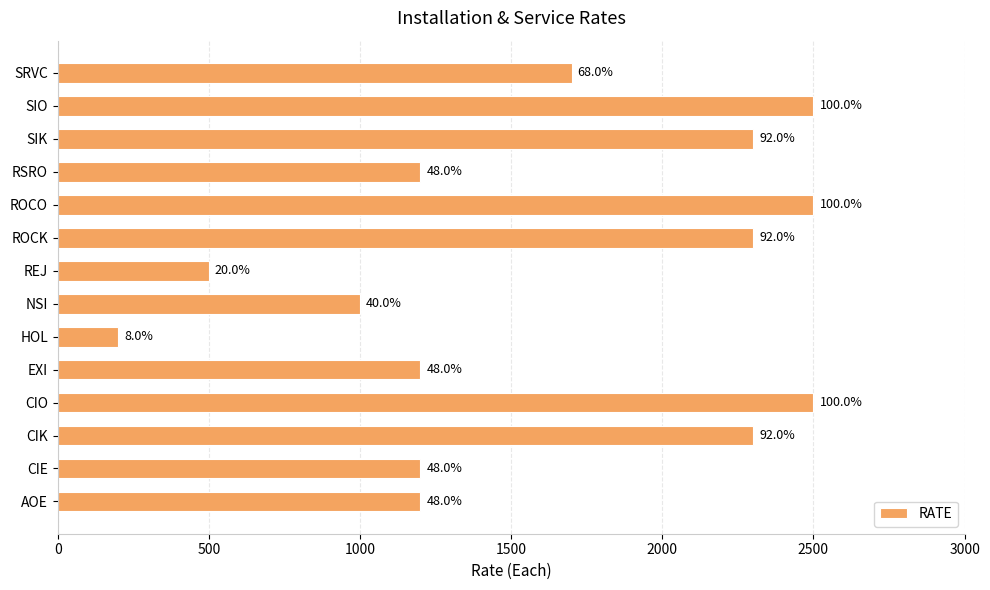

Does the chart contain any negative values?

No